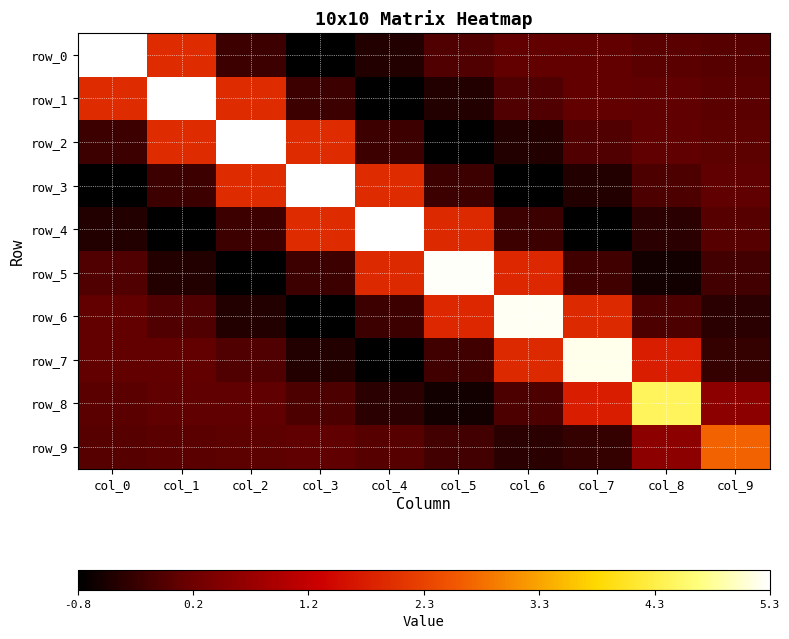

Which series has the largest total across all categories?

row_1